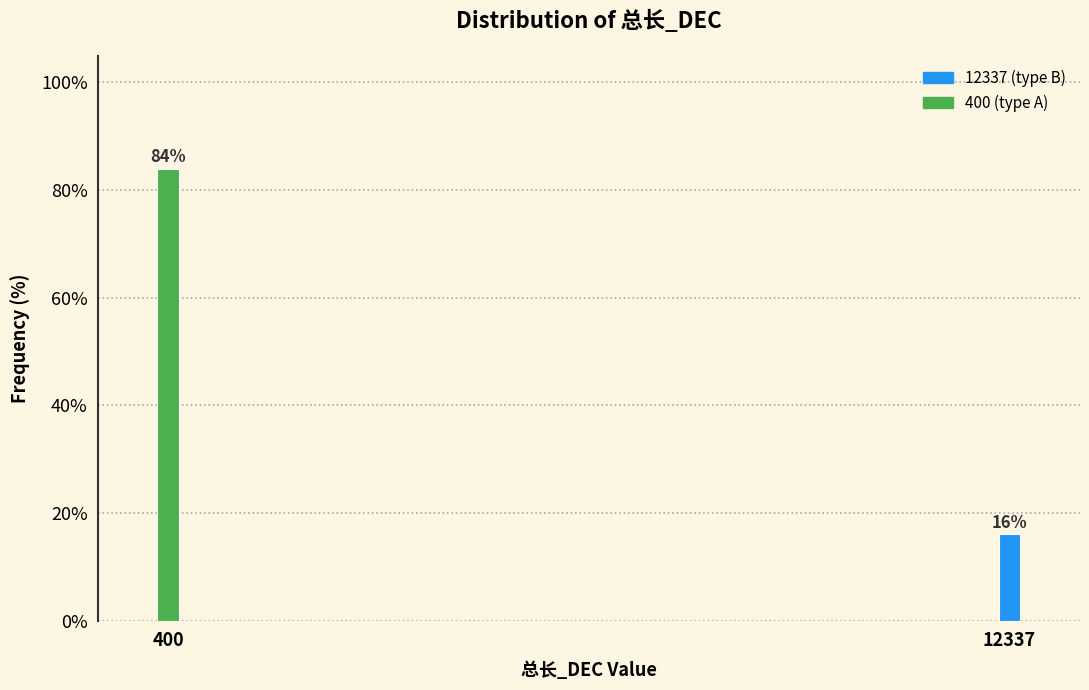

At which label does the data first exceed 83?

400